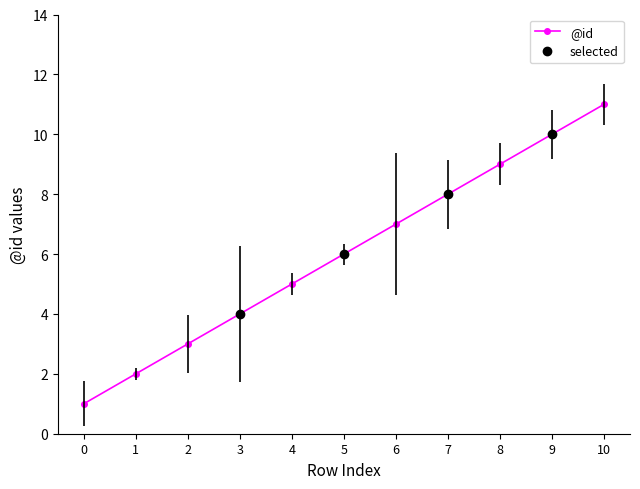

What is the difference between the second highest and minimum values?

9